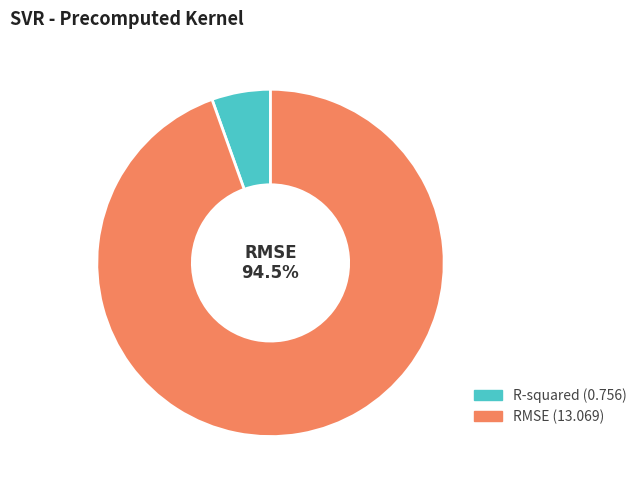

To the nearest percent, what is the average slice percentage?

50%